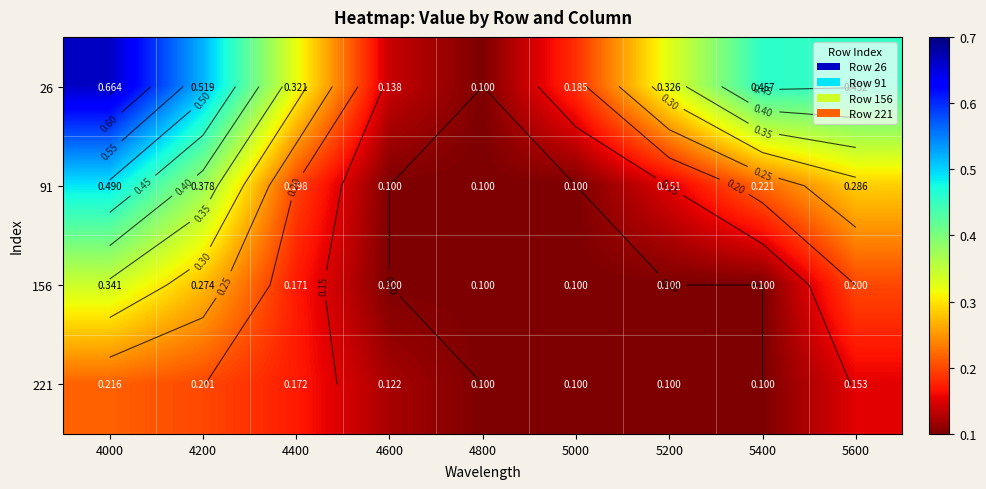

What is the maximum value shown in the chart?

0.7